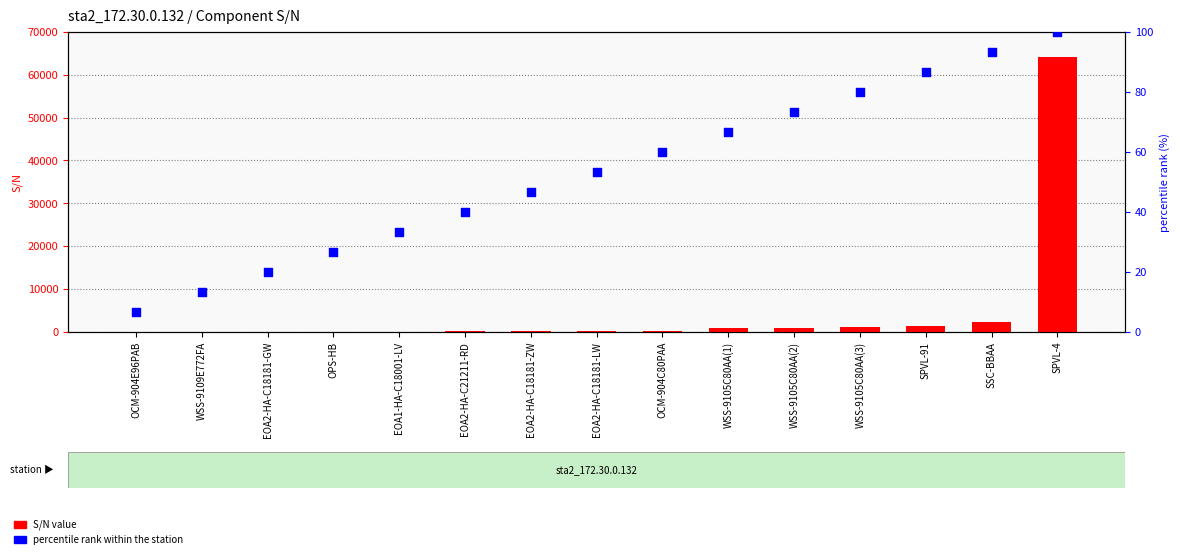

At how many categories does at least one series exceed 24866?

1